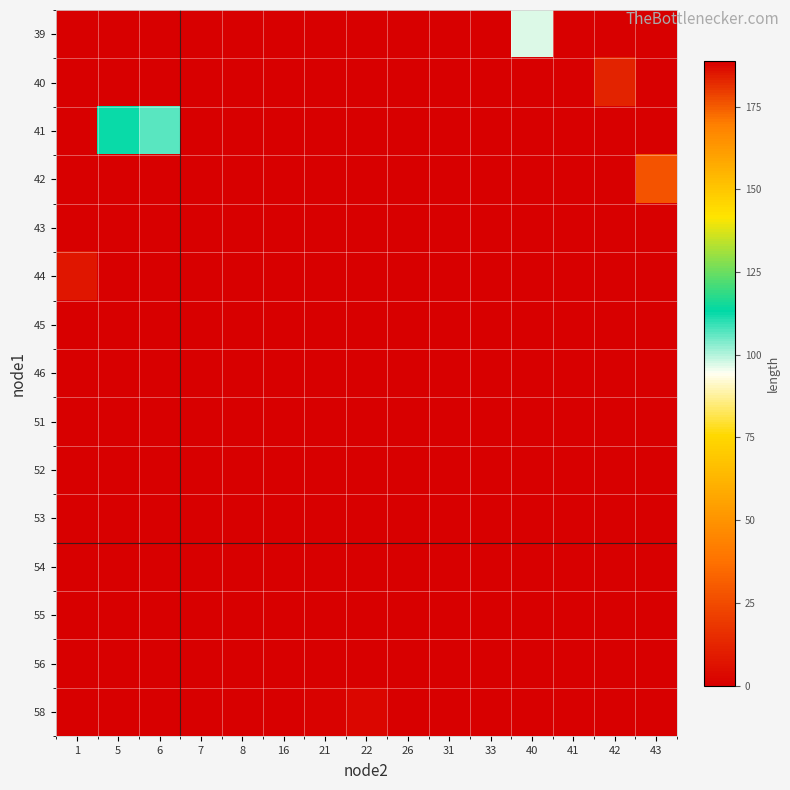

At how many categories does at least one series exceed 65?

5